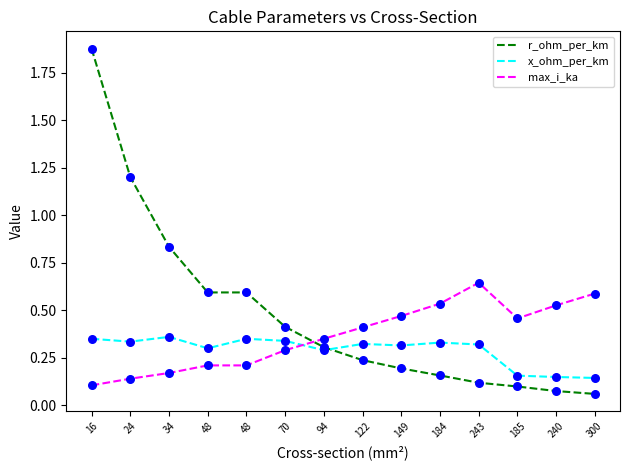

At which category is the sum across all series the highest?

16